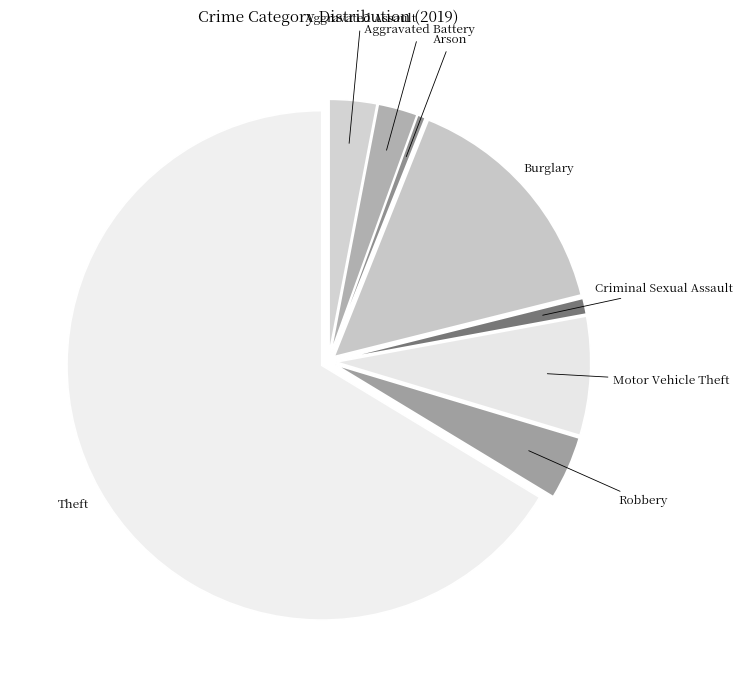

Between Aggravated Assault and Criminal Sexual Assault, which is larger?

Aggravated Assault